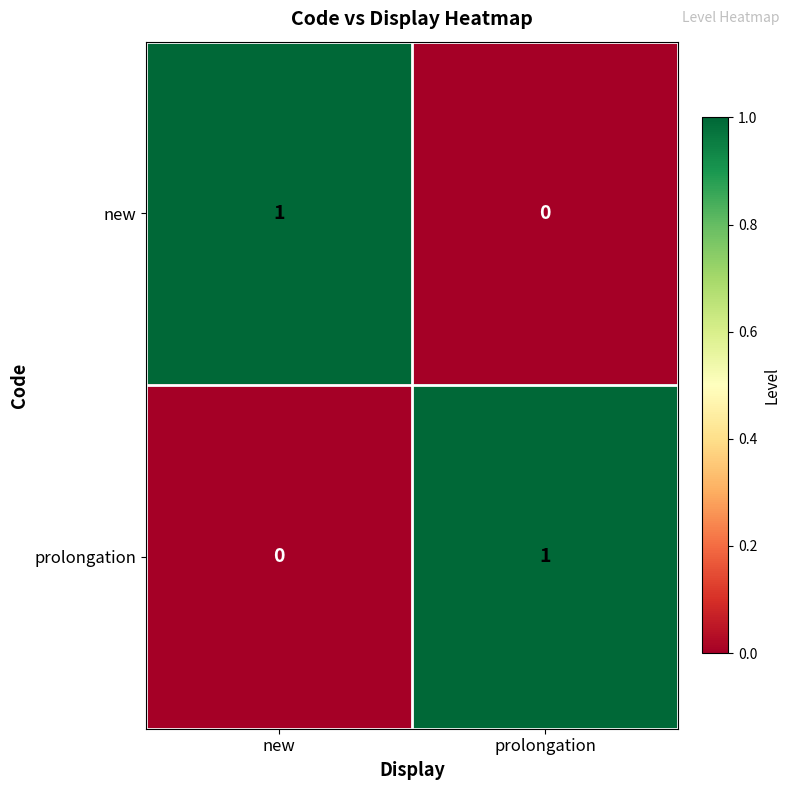

Where is new nearest to the value 0?

prolongation